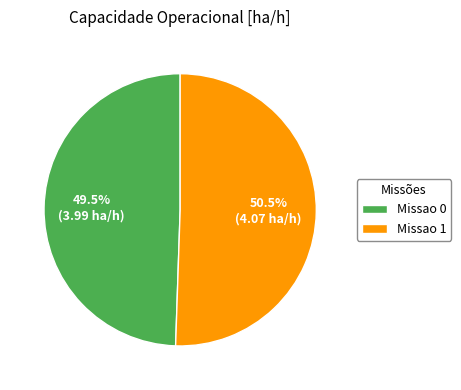

How many slices are in this pie chart?

2